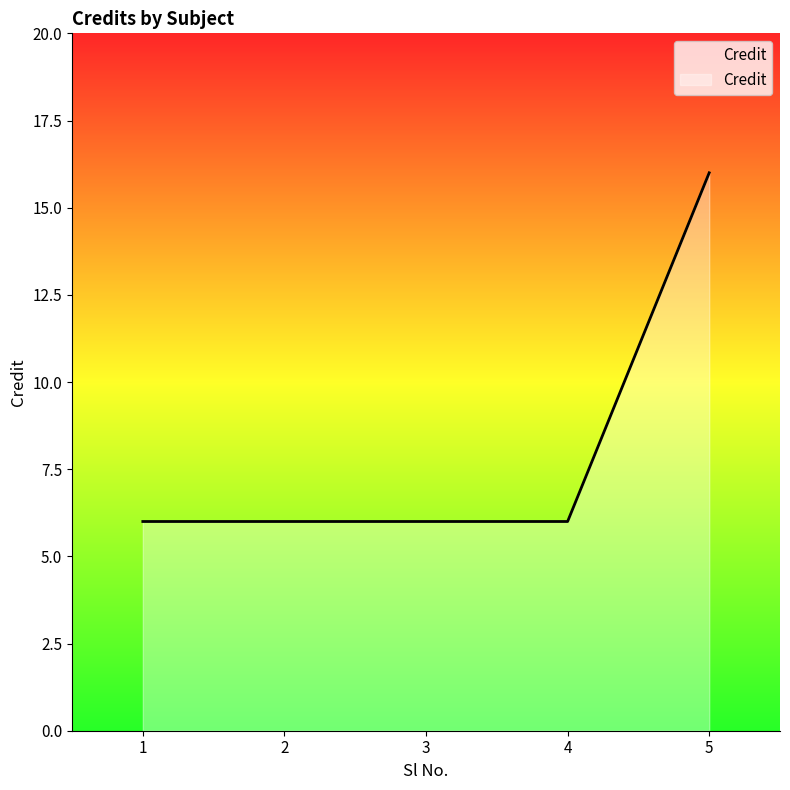

Reading left to right, what are all the values shown in this chart?

1=6	2=6	3=6	4=6	5=16